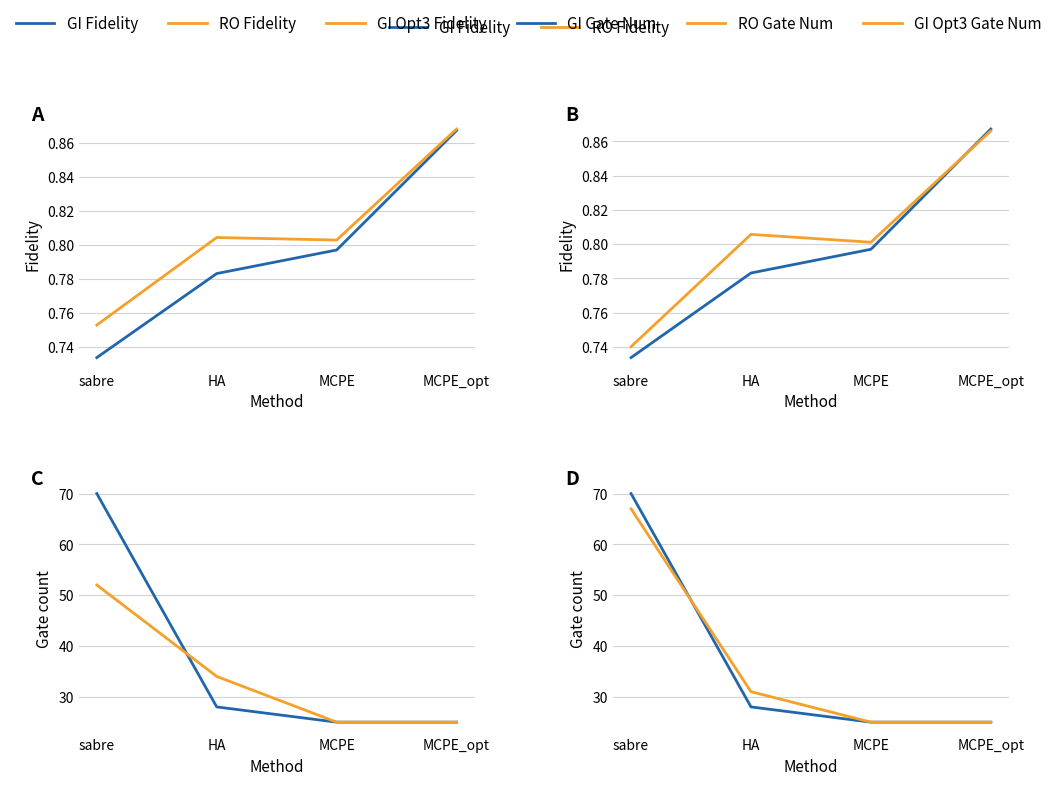

How many distinct data groups are displayed?

6